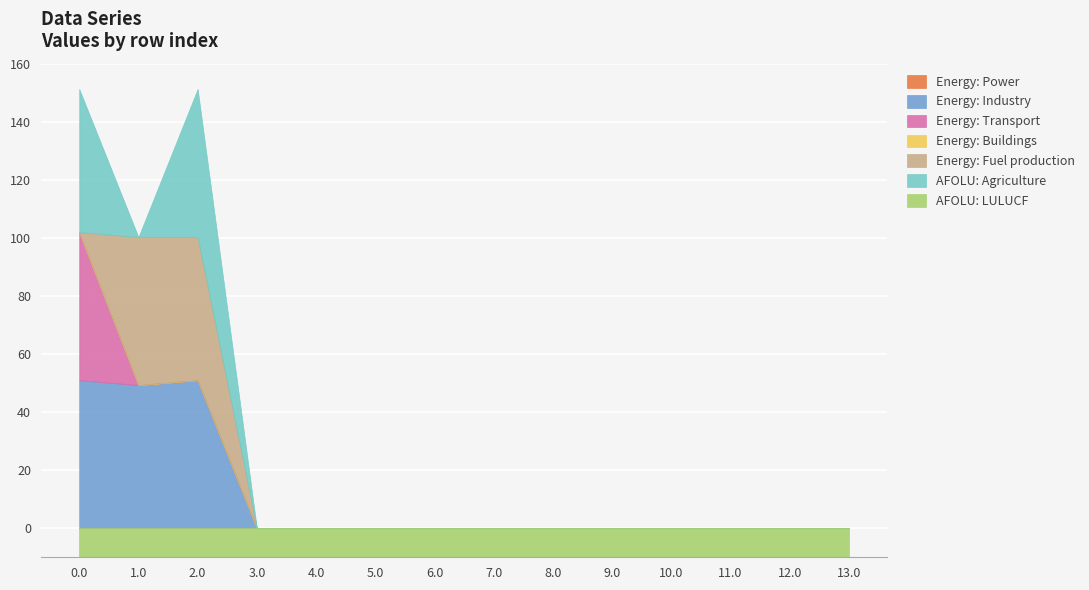

What is the label of the 6th point from the left?

5.0